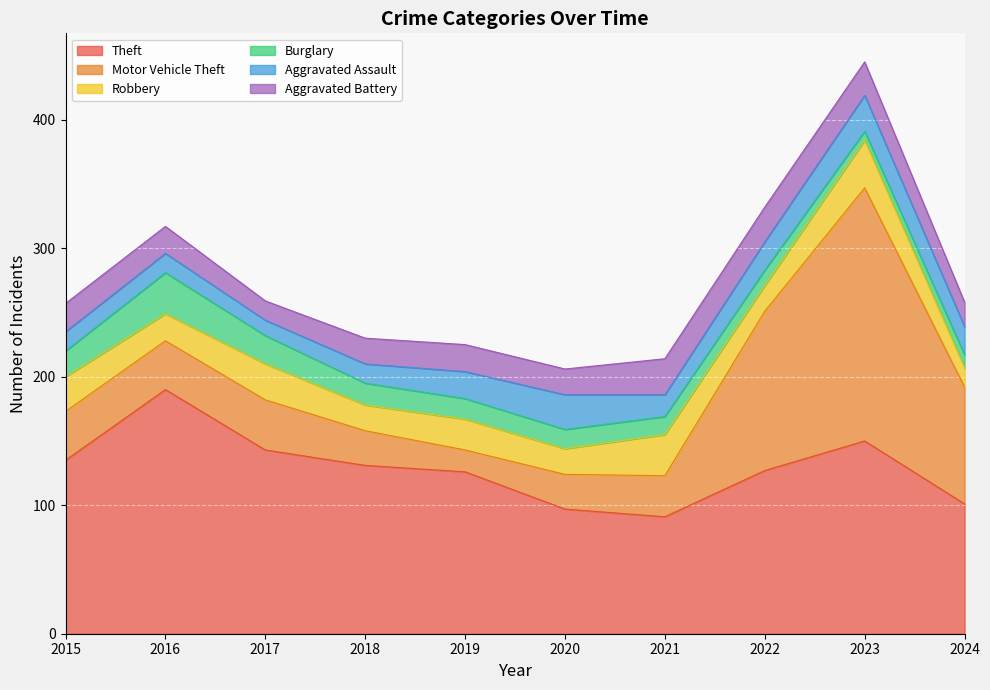

How many interior local valleys does the Motor Vehicle Theft series have?

1